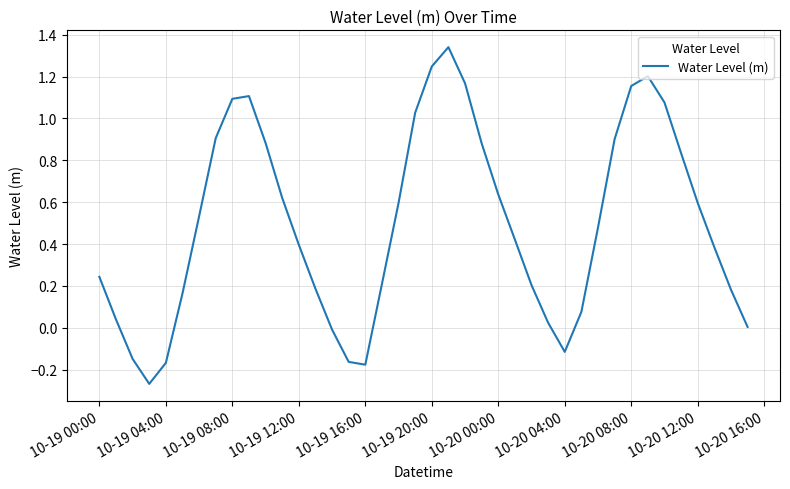

Is it true that the value at 10-20 12:00 is 0.2?

False